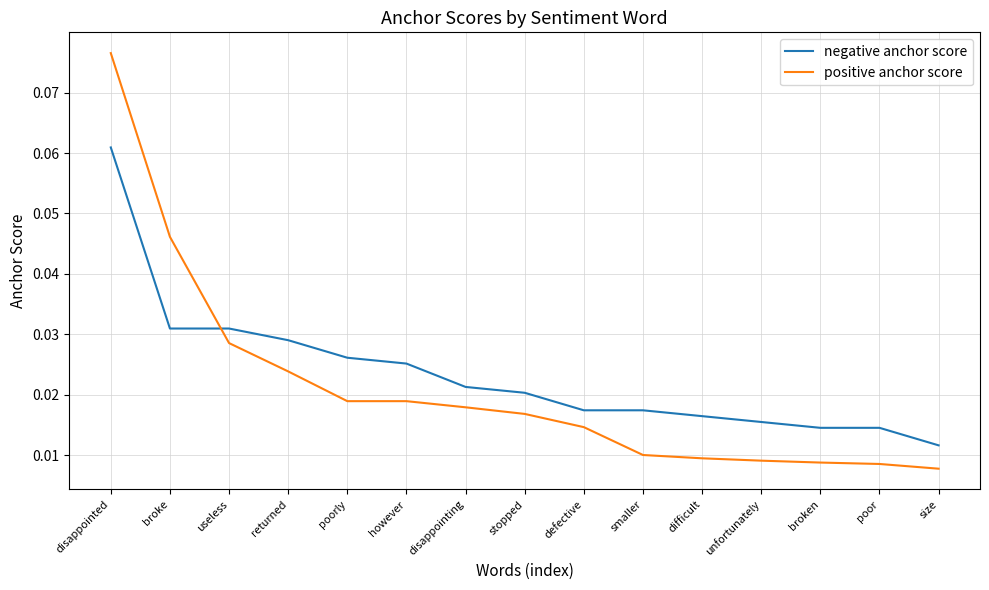

Which label corresponds to the largest value in the chart?

disappointed